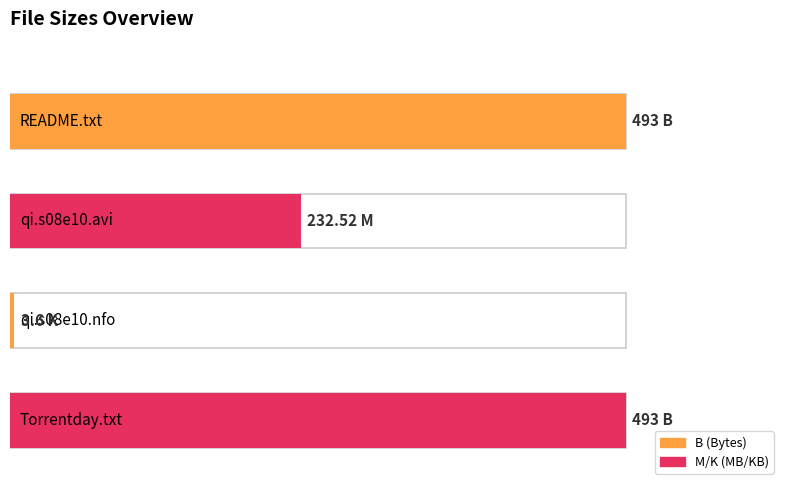

What is the approximate value at qi.s08e10.hdtv.xvid-ftp.avi (M)?

232.5